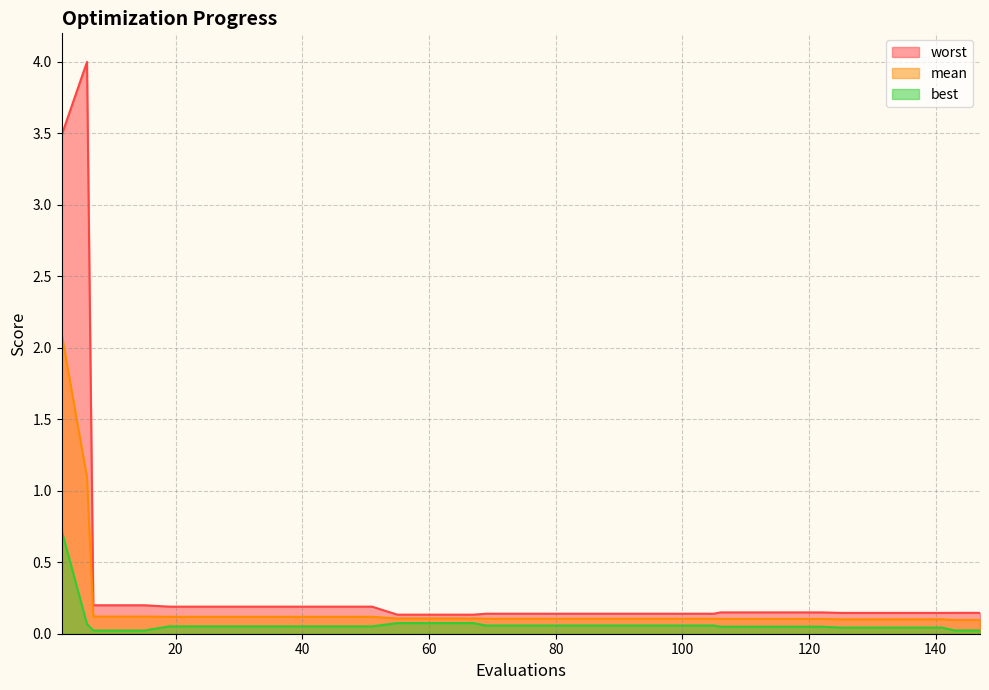

What is the value of the worst point at the 3rd from the left?

0.2